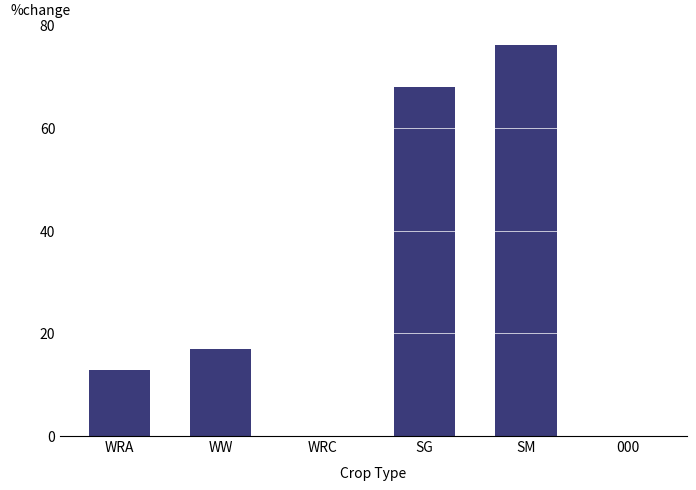

Between WW and WRA, which is larger?

WW